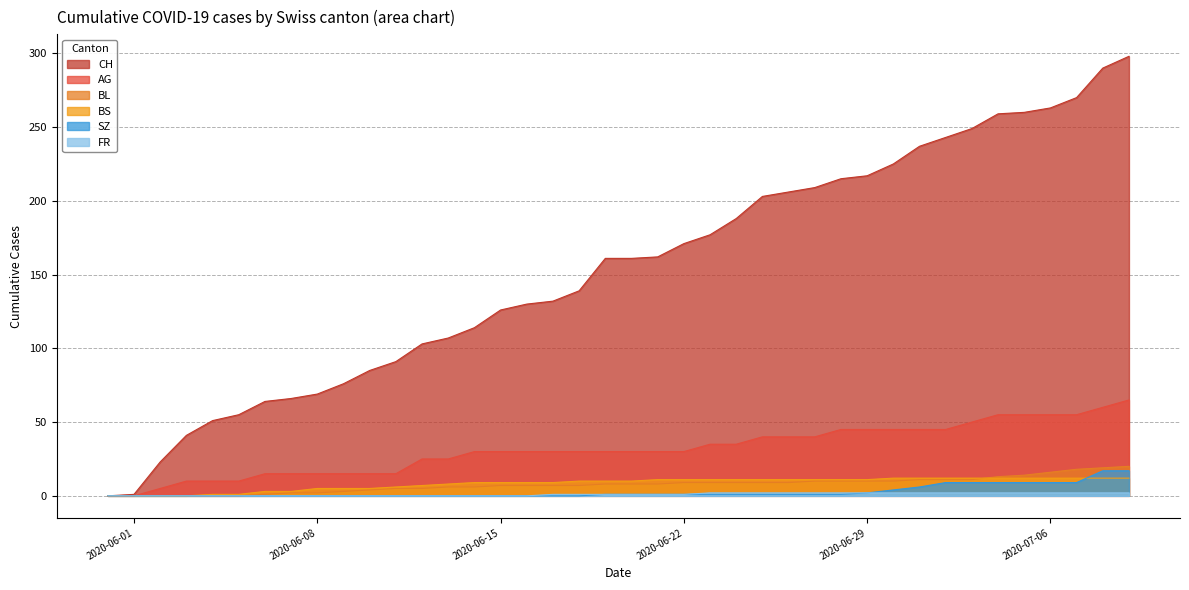

Is it true that BS equals 11 at 2020-06-29?

True